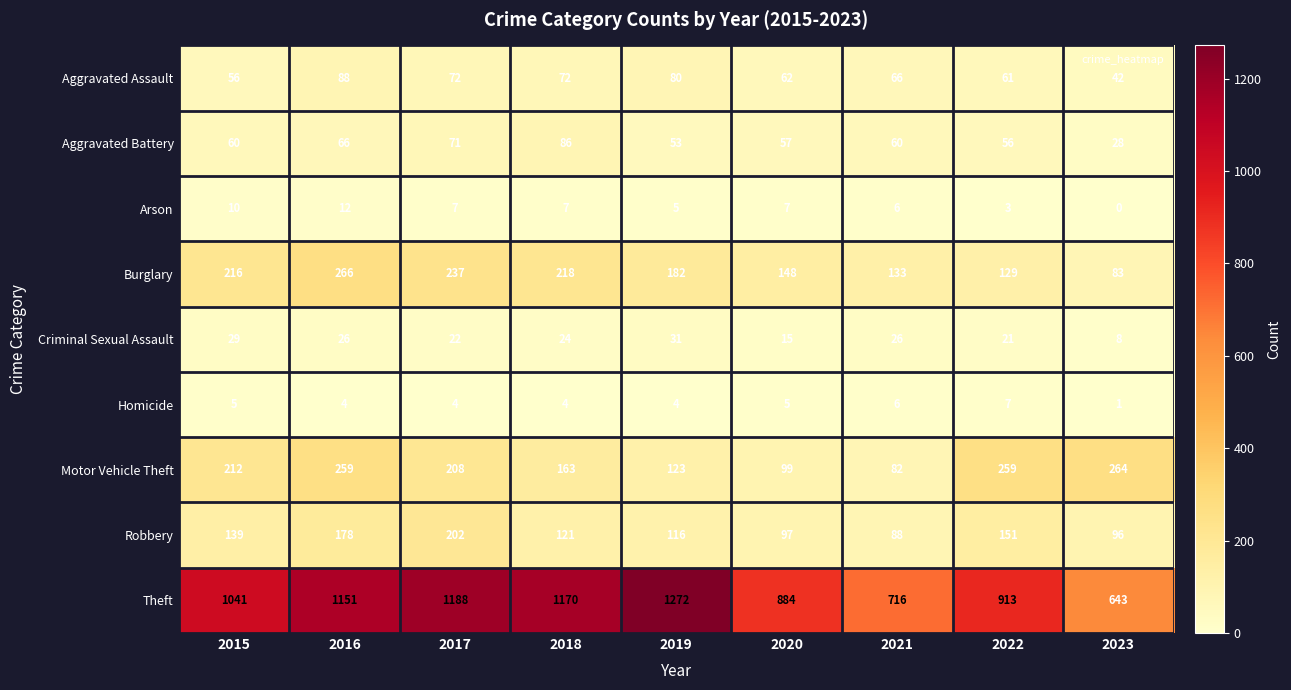

At how many categories does at least one series exceed 1224?

1